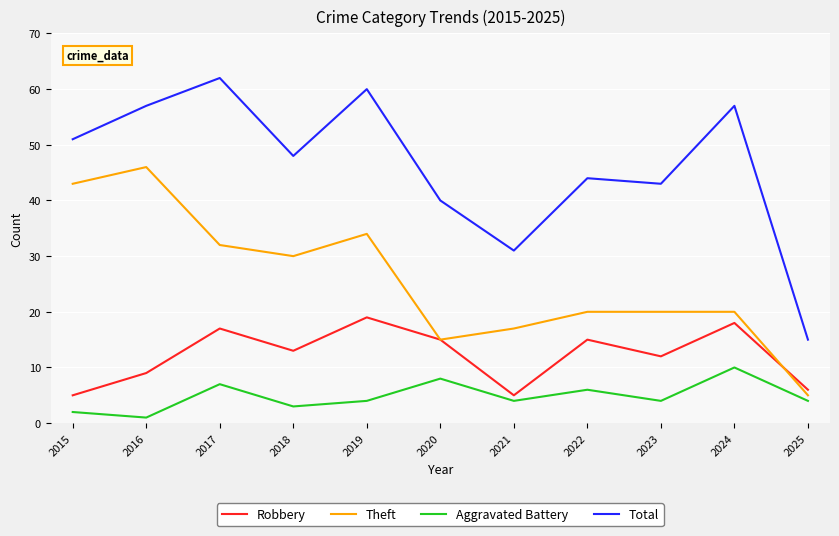

Reading left to right, extract all data points from this chart.

Robbery: 2015=5	2016=9	2017=17	2018=13	2019=19	2020=15	2021=5	2022=15	2023=12	2024=18	2025=6
Theft: 2015=43	2016=46	2017=32	2018=30	2019=34	2020=15	2021=17	2022=20	2023=20	2024=20	2025=5
Aggravated Battery: 2015=2	2016=1	2017=7	2018=3	2019=4	2020=8	2021=4	2022=6	2023=4	2024=10	2025=4
Total: 2015=51	2016=57	2017=62	2018=48	2019=60	2020=40	2021=31	2022=44	2023=43	2024=57	2025=15